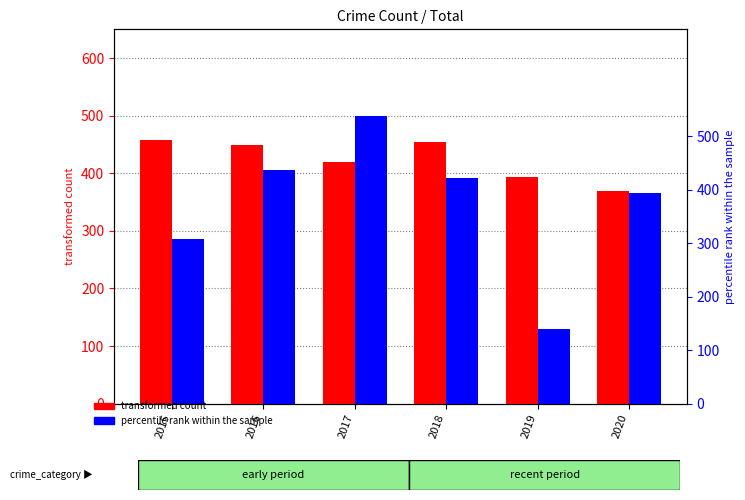

At which label is percentile rank within the sample closest to 339?

2015